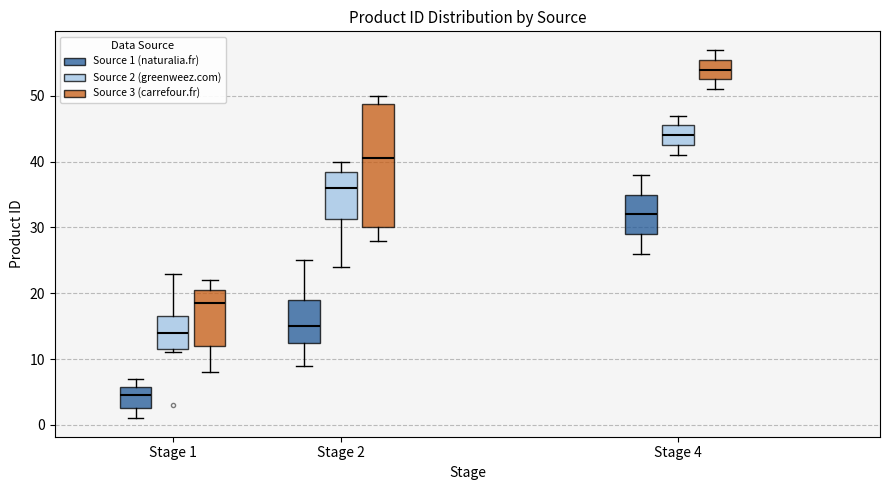

Where does the median line of the box for Stage 2 (Source 2 (greenweez.com)) sit on the y-axis? The values are not printed on the chart, so give them approximately, as read against the axis.

36